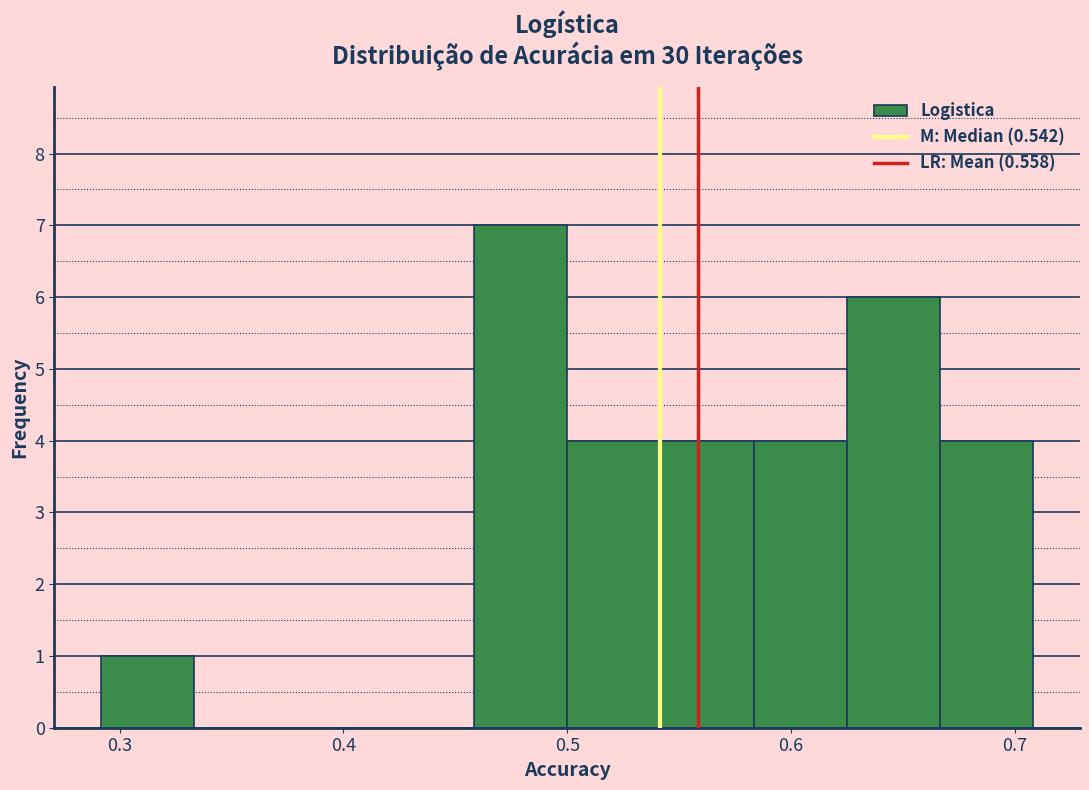

Reading left to right, list every bar in this chart as the range it spans on the x-axis followed by its height. Neither the bar edges nor the heights are printed on the chart, so give them approximately, as read against the axes.

0.29 to 0.33: 1
0.33 to 0.38: 0
0.38 to 0.42: 0
0.42 to 0.46: 0
0.46 to 0.50: 7
0.50 to 0.54: 4
0.54 to 0.58: 4
0.58 to 0.63: 4
0.63 to 0.67: 6
0.67 to 0.71: 4